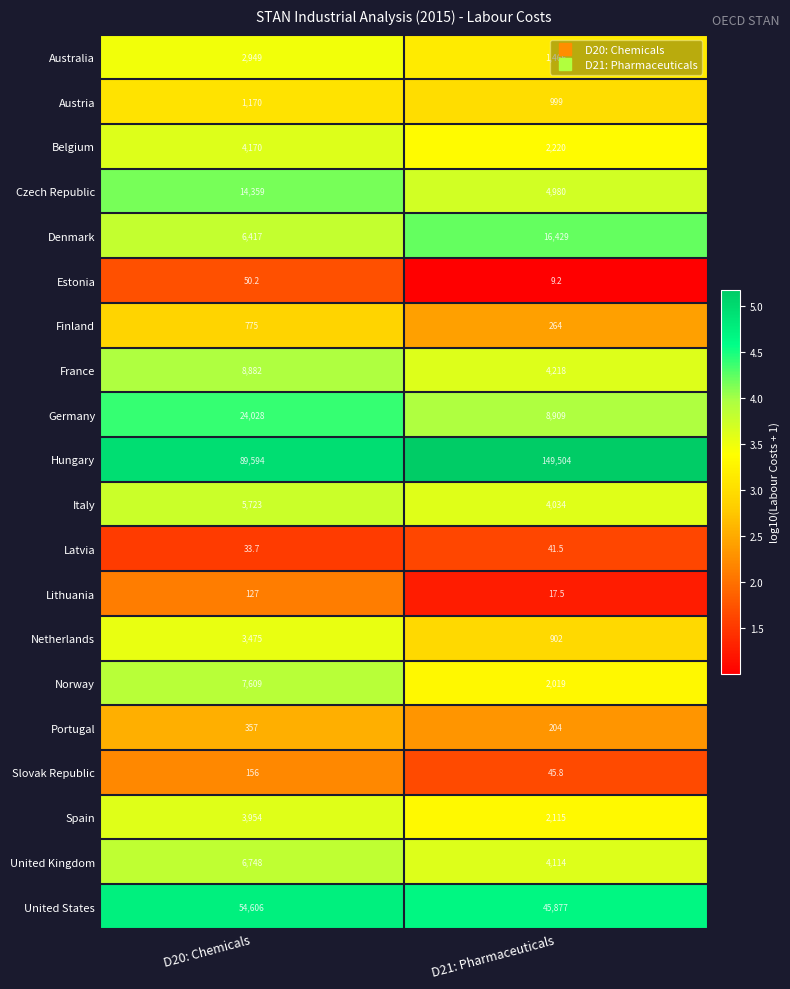

How many categories are shown in the chart?

2